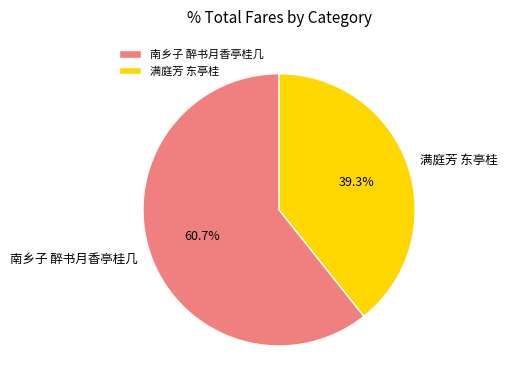

How many segments does this pie chart have?

2